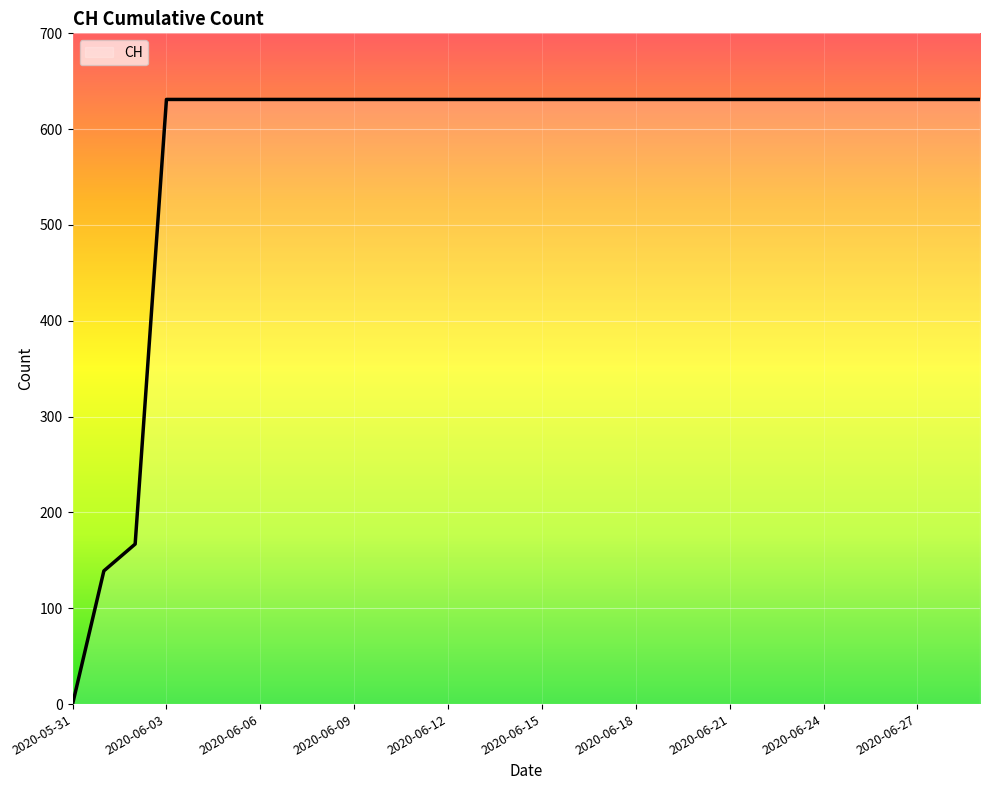

What is the maximum value shown in the chart?

631